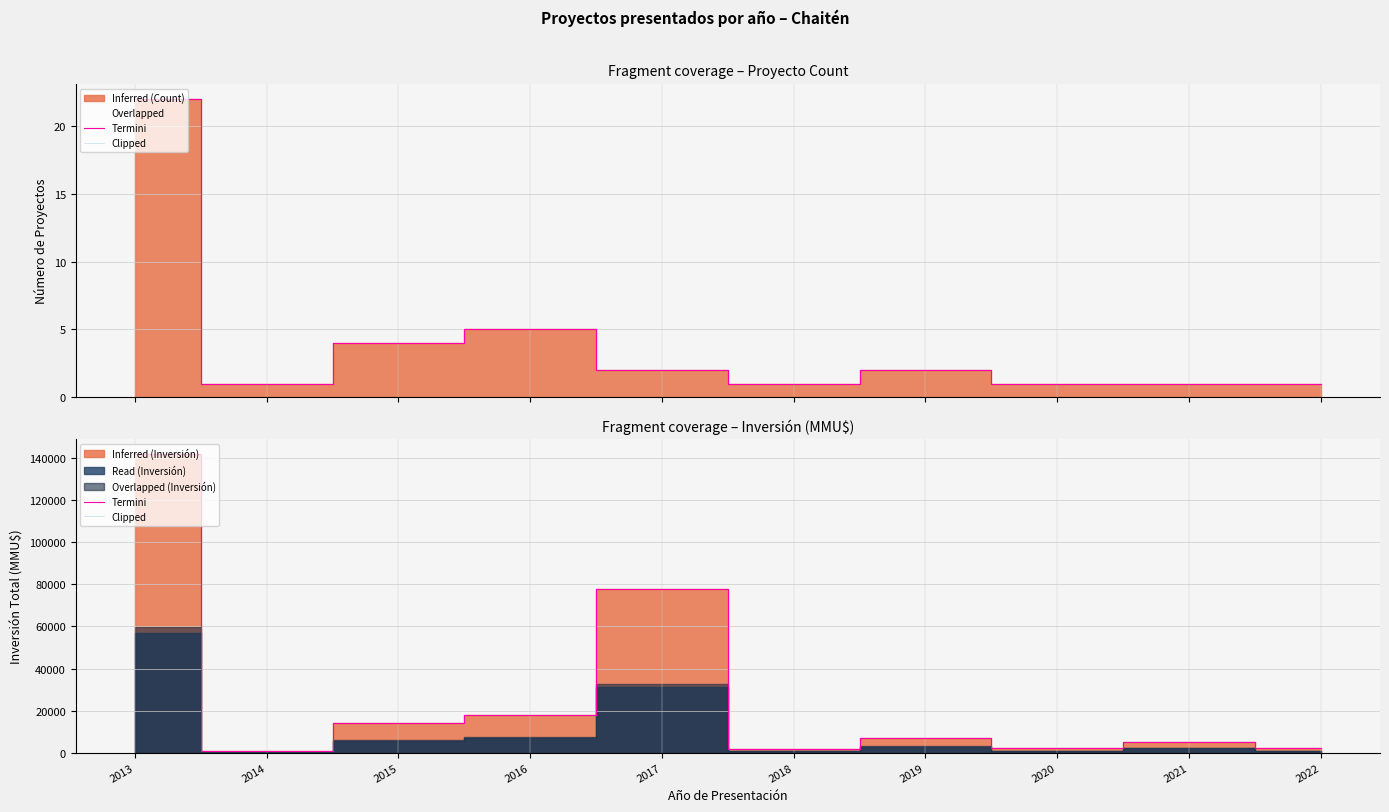

True or false: Termini and Clipped intersect in this chart.

False